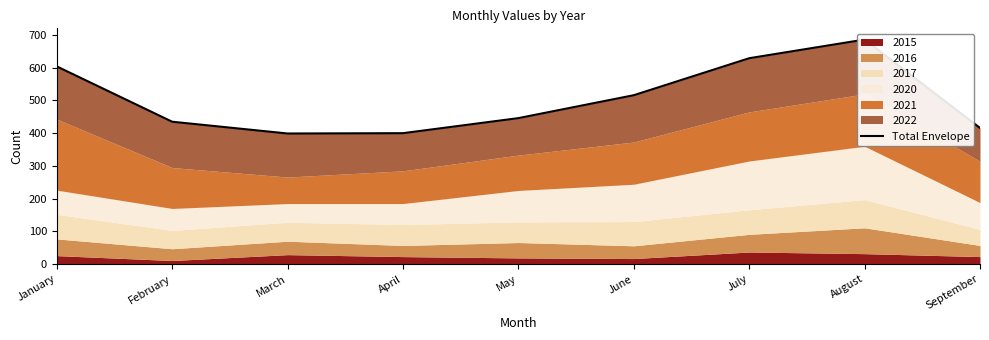

At which label is the value closest to 542?

June